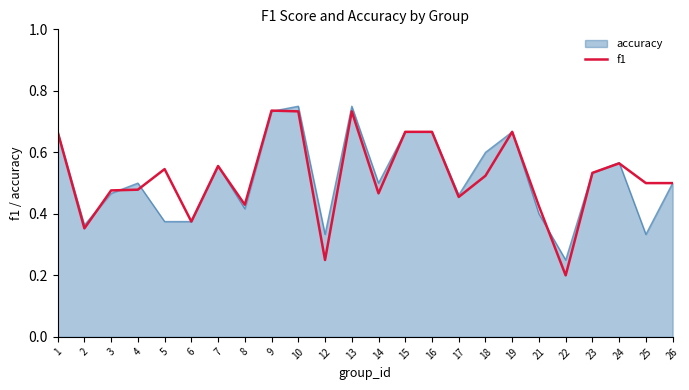

At which label is f1 closest to 0?

22